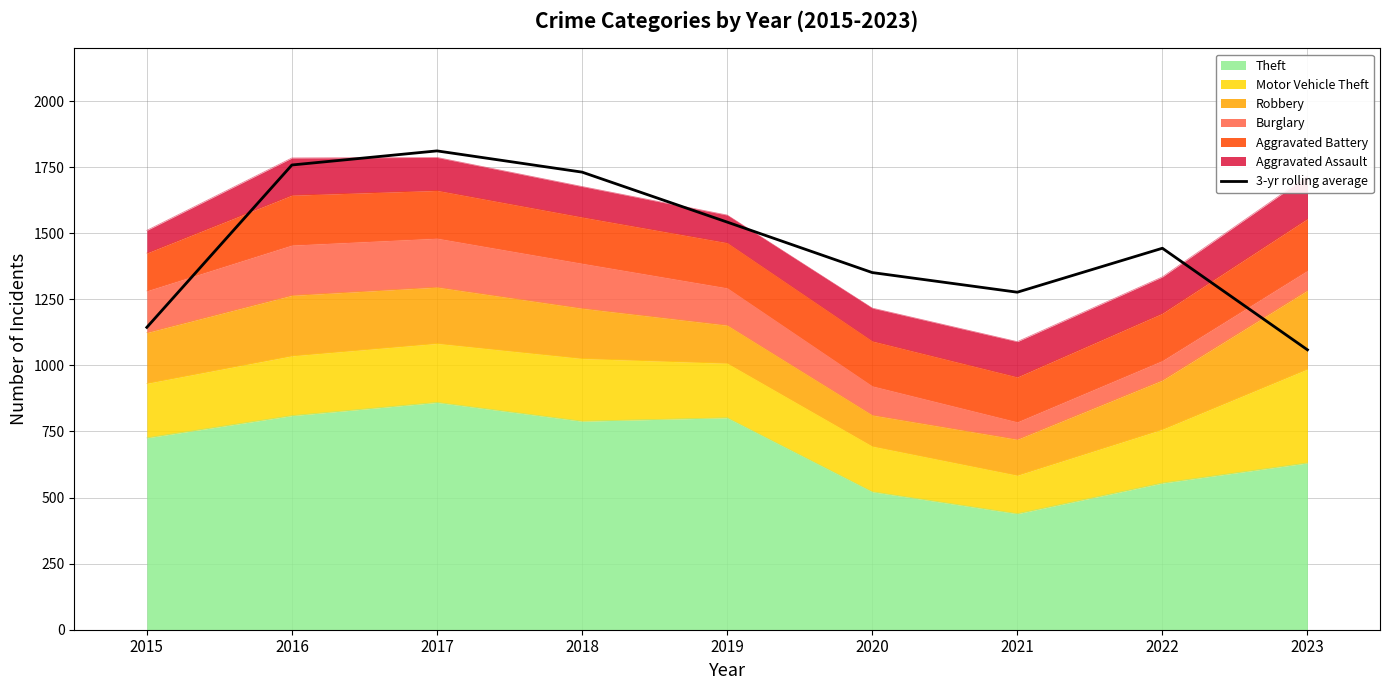

The value at 2015 is 1144.0. True or false?

True